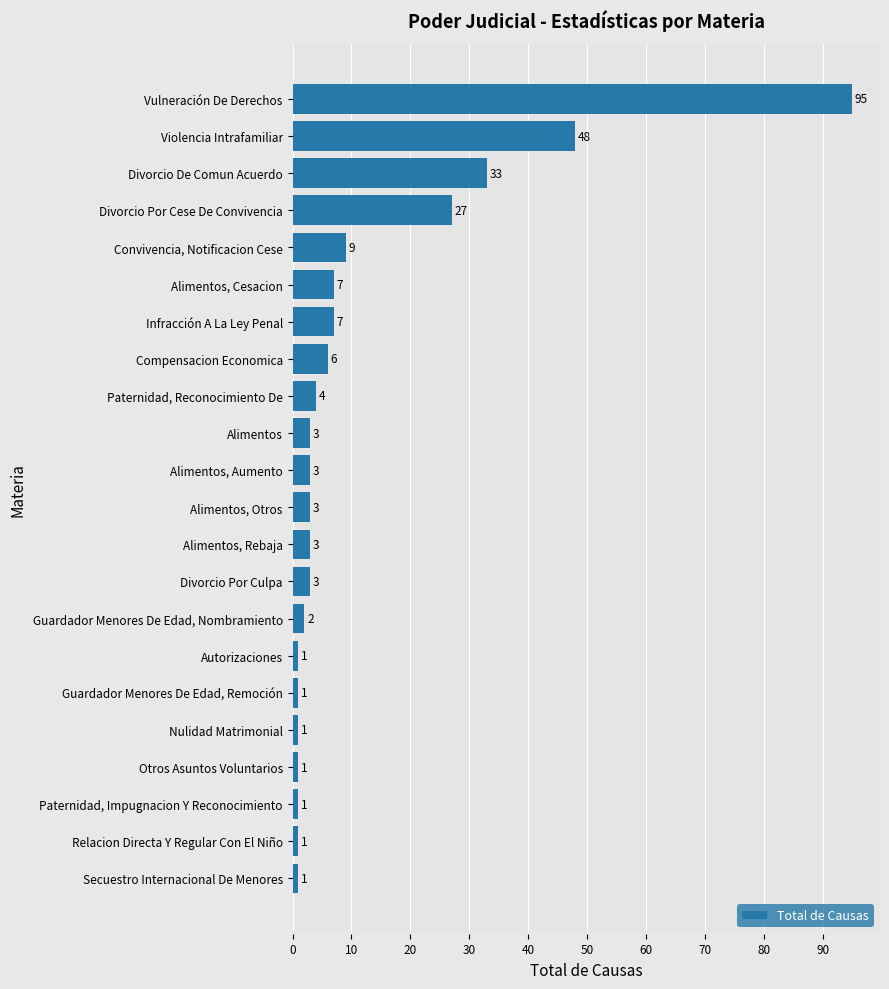

How many data points does each series have?

22